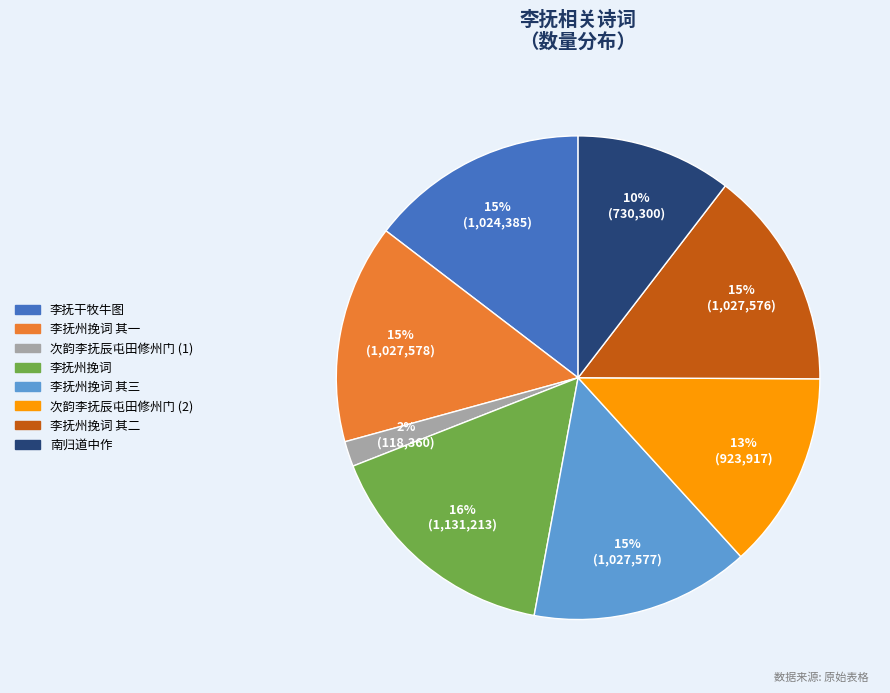

Which slice is the smallest?

次韵李抚辰屯田修州门 (1)